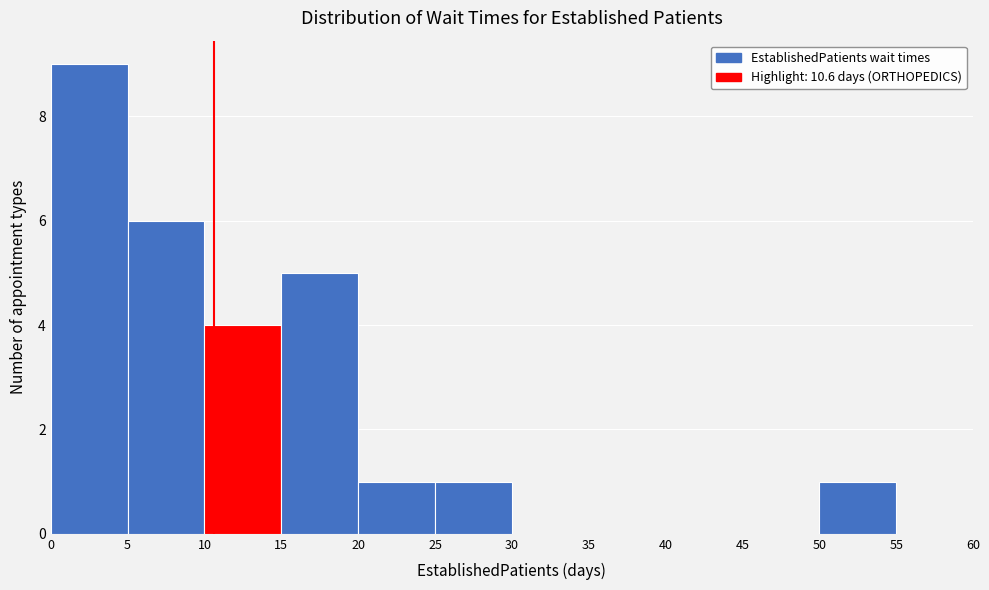

How tall is the bar that spans 15 to 20 on the x-axis? The values are not printed on the chart, so give them approximately, as read against the axis.

5